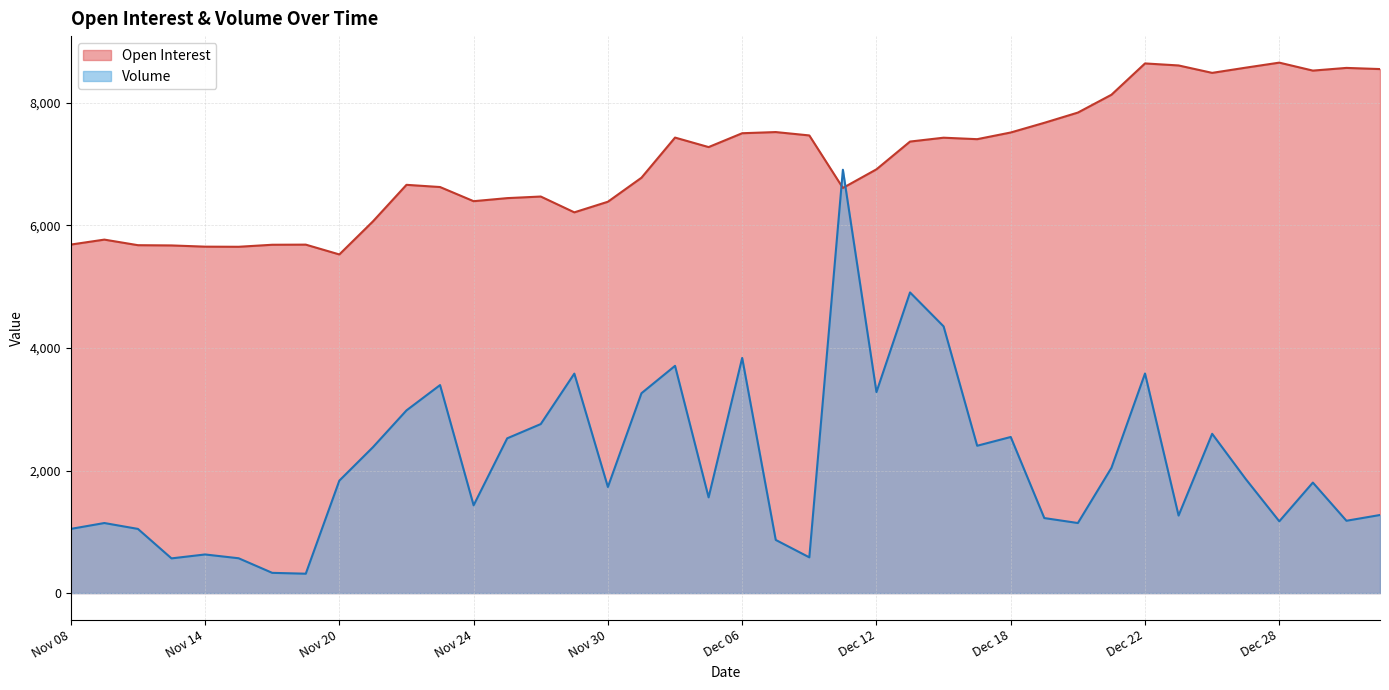

Which series has the largest range (max minus min)?

Volume